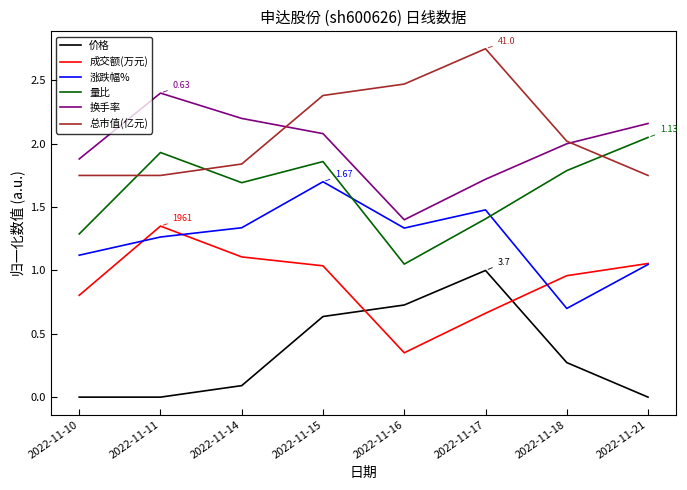

At which label does 涨跌幅% first exceed 1?

2022-11-10